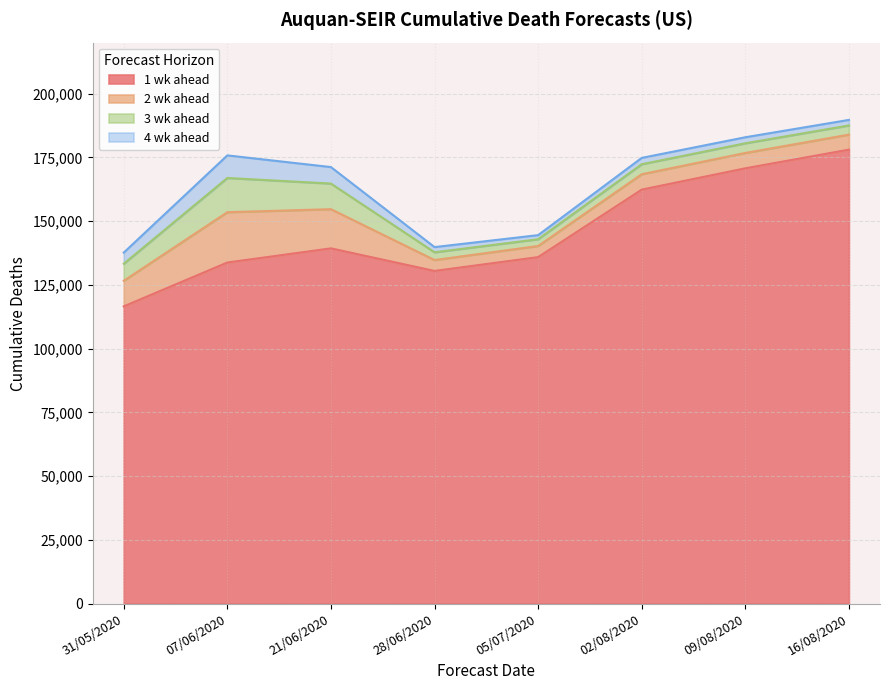

True or false: 4 wk ahead and 1 wk ahead cross at least once.

False